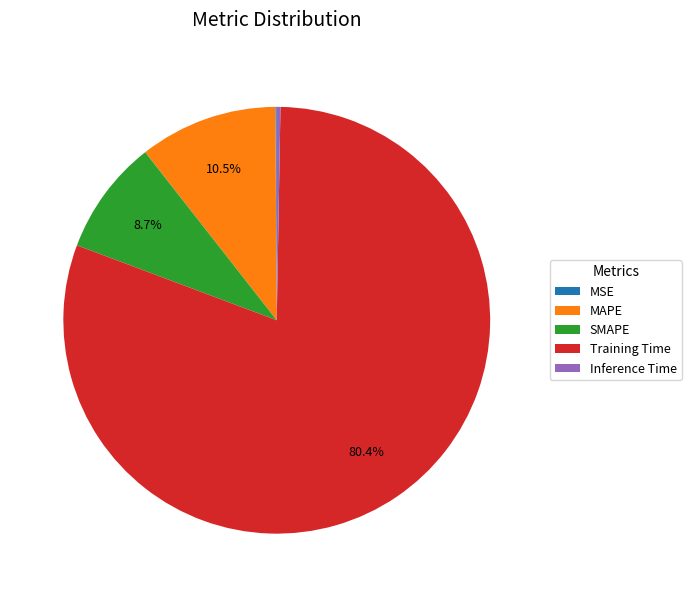

Which category has the biggest portion of the pie?

Training Time